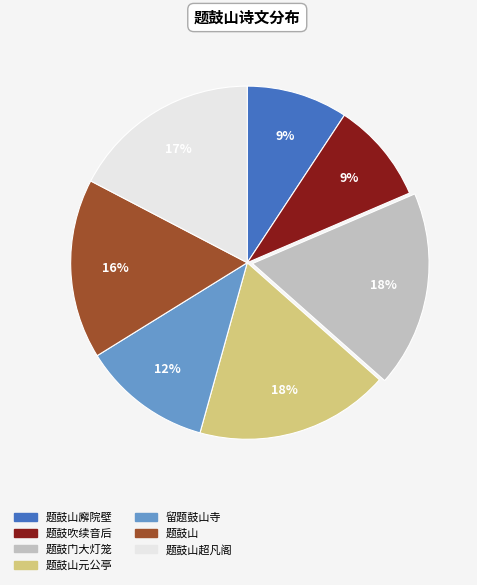

How many segments does this pie chart have?

7